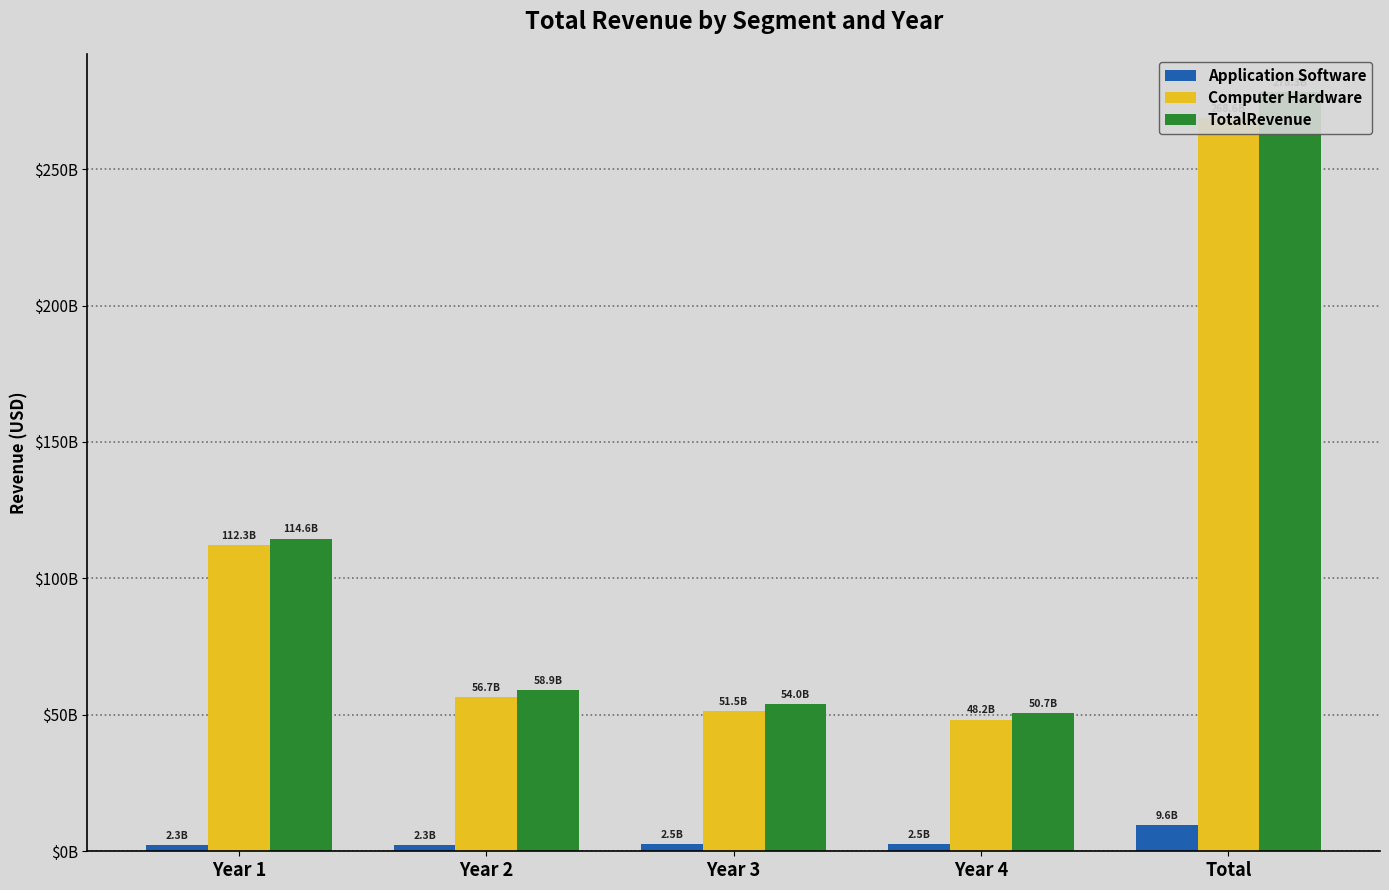

What are all the series names shown in the legend?

Application Software, Computer Hardware, TotalRevenue